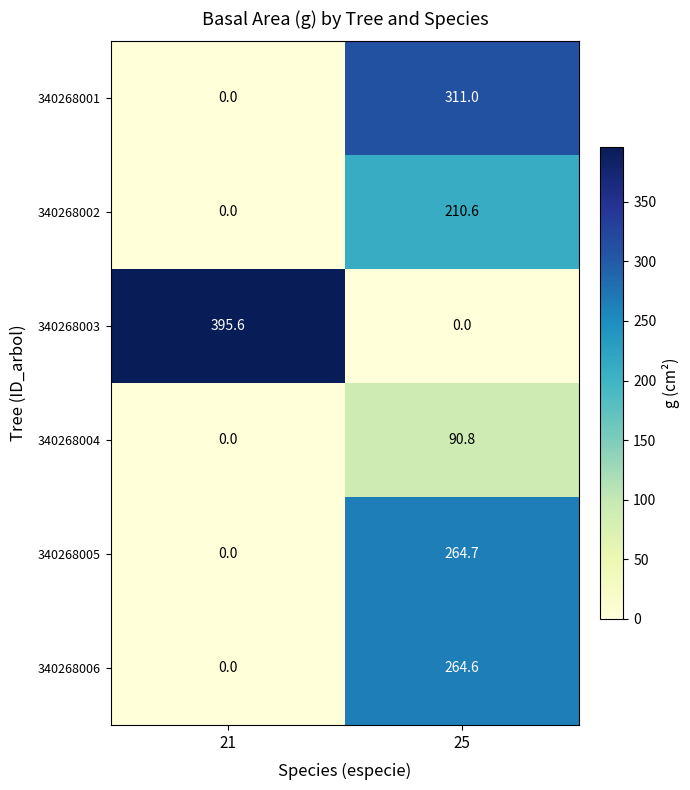

What is the sum of all 340268002 values?

210.6